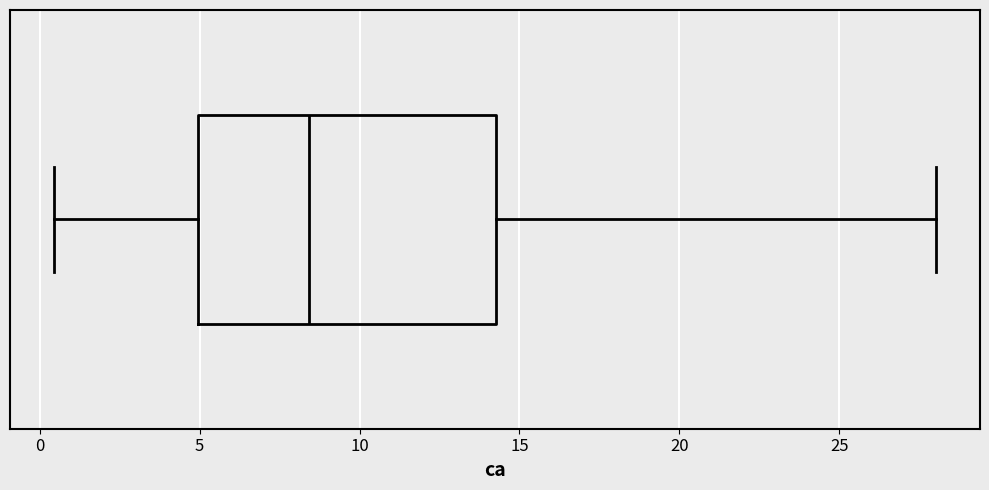

Transcribe this box plot: give where the median line is, the range the box spans, and where the two whiskers end, as read against the x-axis. The values are not printed on the chart, so give them approximately, as read against the axis.

median 8.5, box 5.0 to 14.5, whiskers 0.5 to 28.0